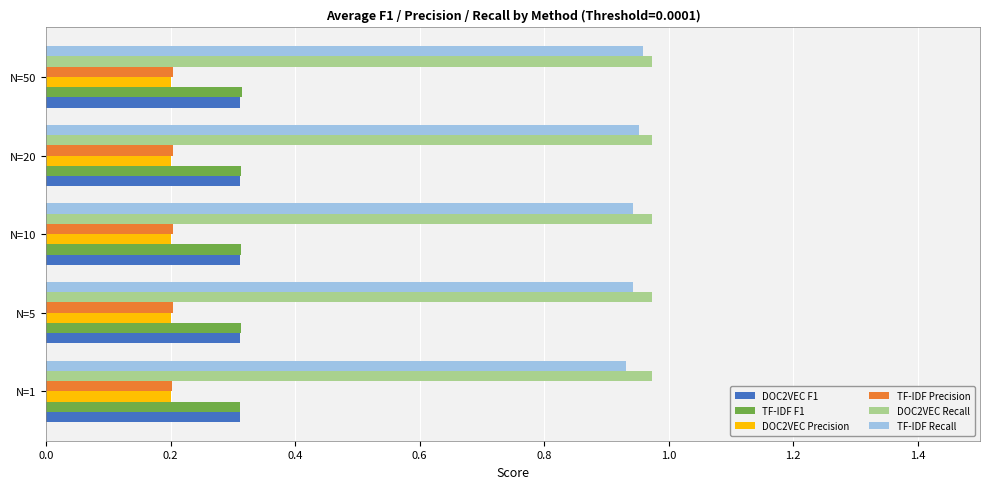

What is the spread (max minus min) of values at N=20?

0.8